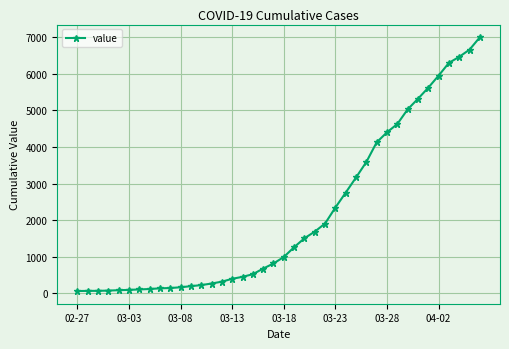

What is the average value?

2142